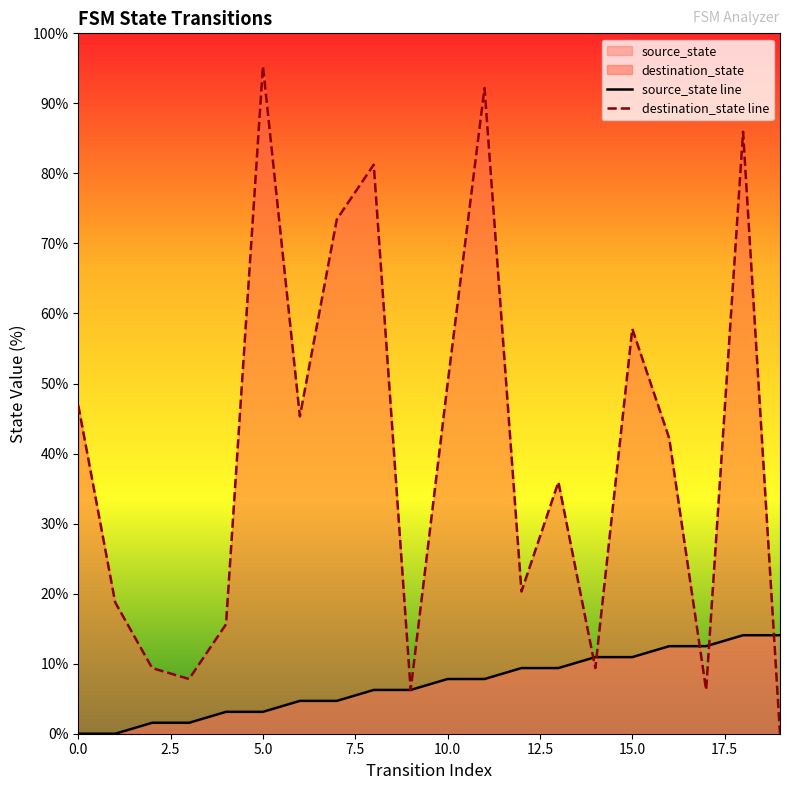

The value of source_state line at 10.0 is 13.1. True or false?

False